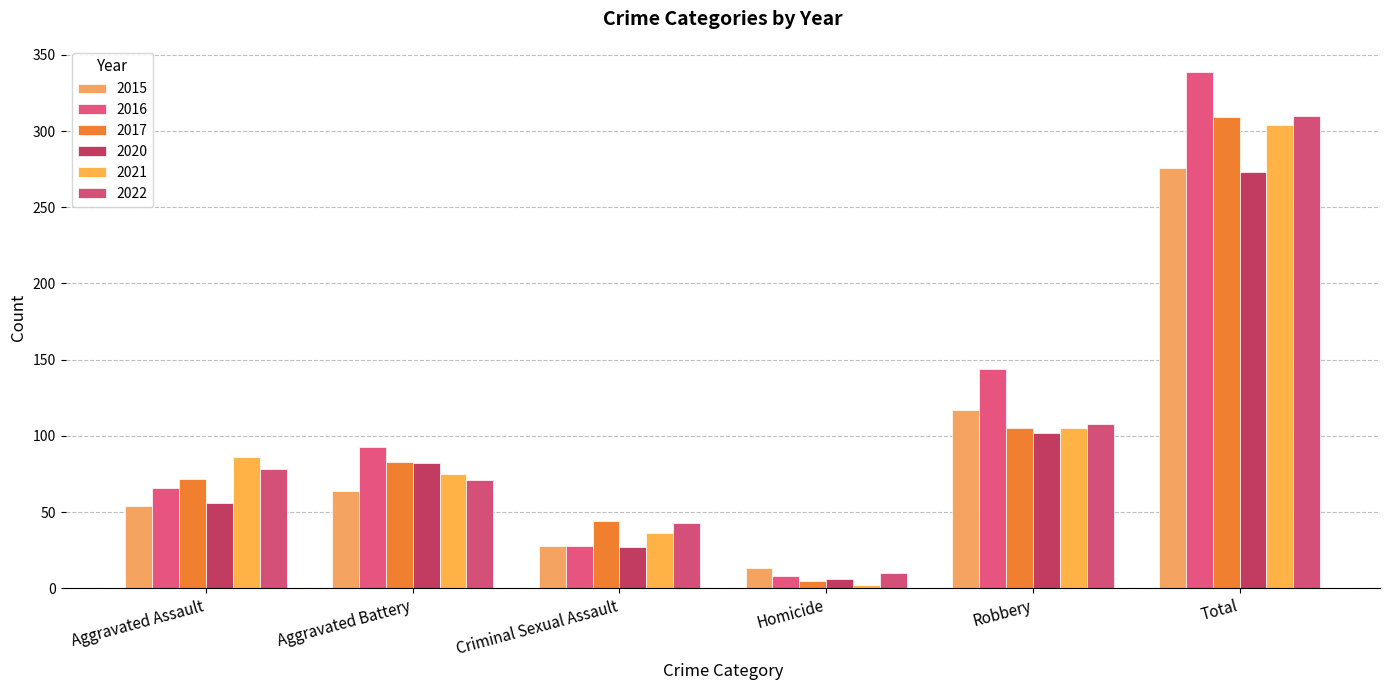

What is the difference between the second highest and minimum values in the 2021 series?

103